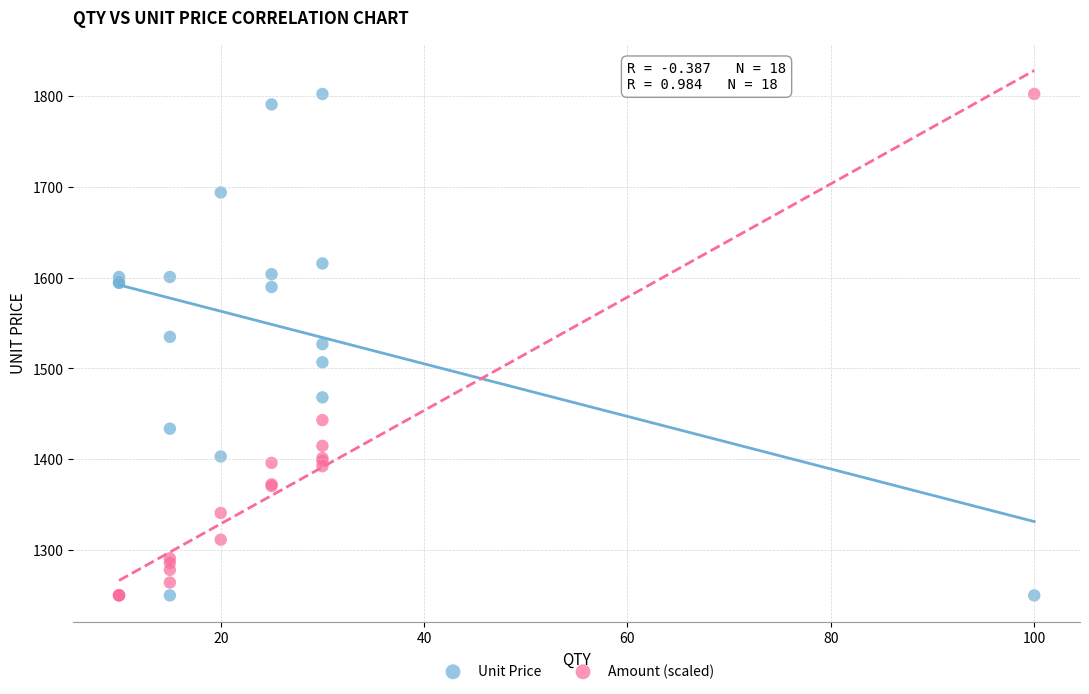

What is the X range (max minus min) for the scatter plot?

90.0